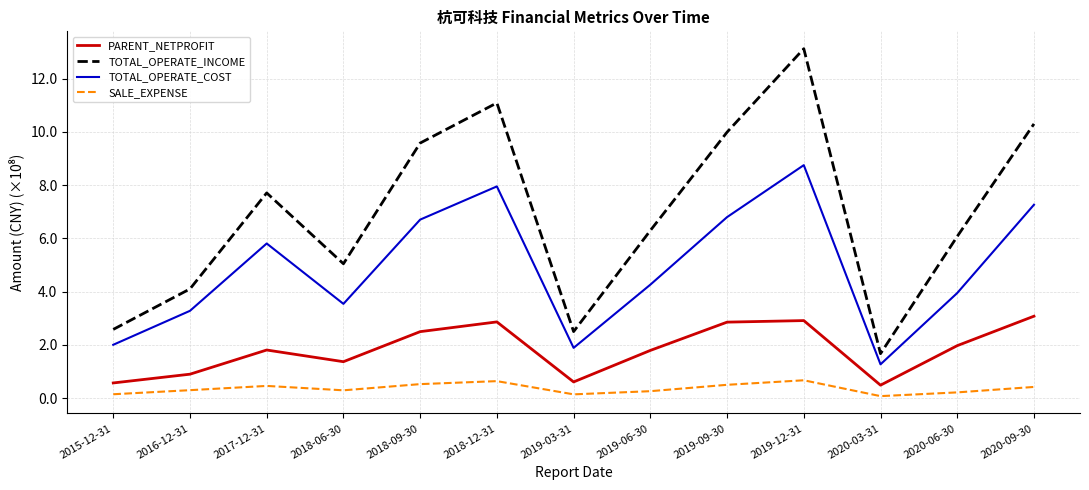

What is the spread (max minus min) of values at 2018-06-30?

4.8